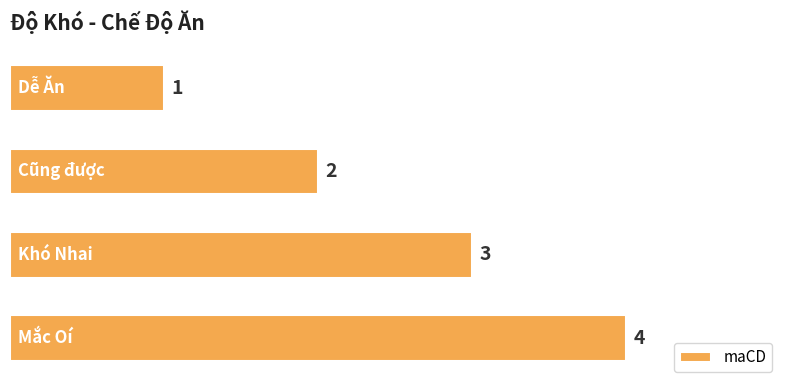

What is the greatest value displayed?

4